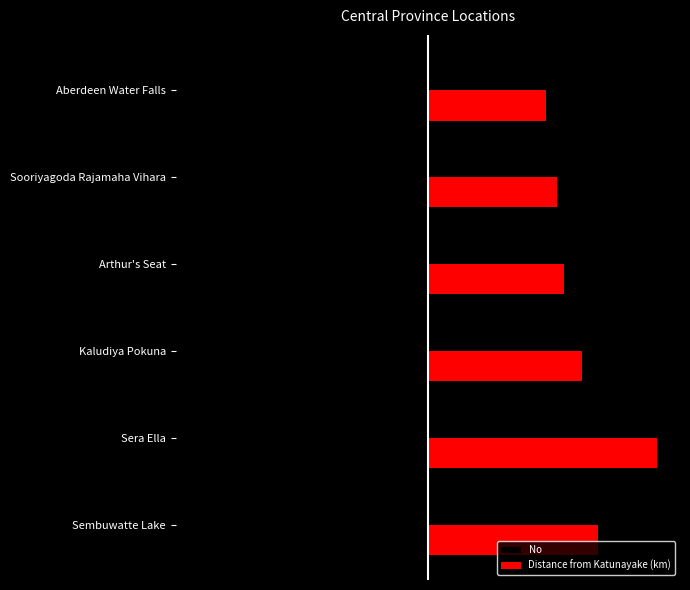

What are all the series names shown in the legend?

No, Distance from Katunayake (km)